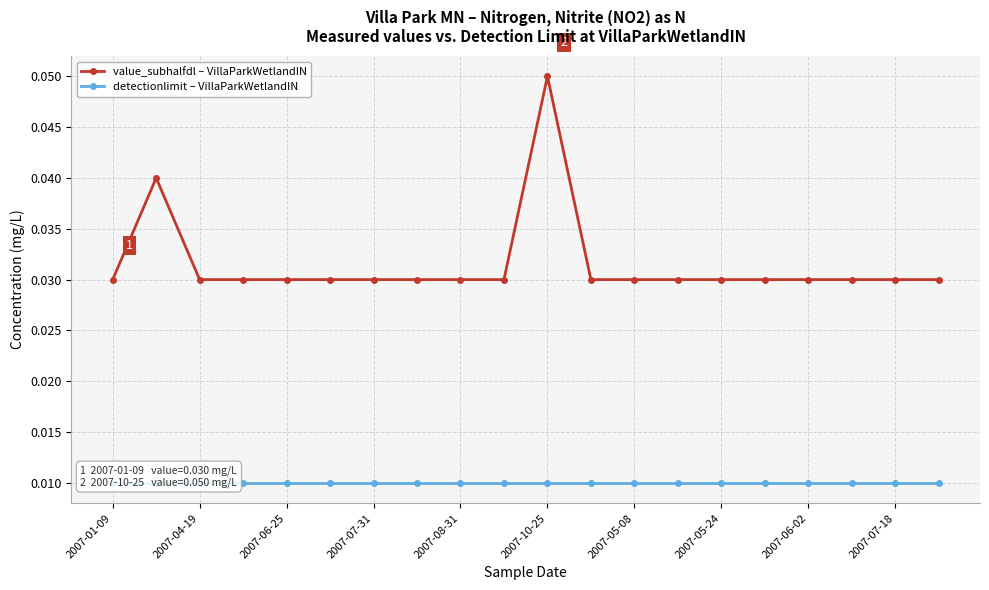

At which label does detectionlimit – VillaParkWetlandIN reach its minimum?

2007-01-09